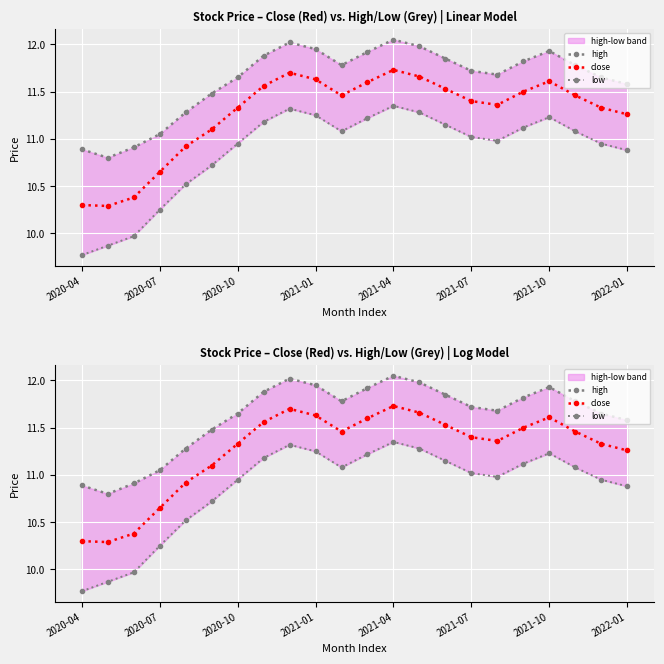

Does the chart display data point markers on the line(s)?

Yes